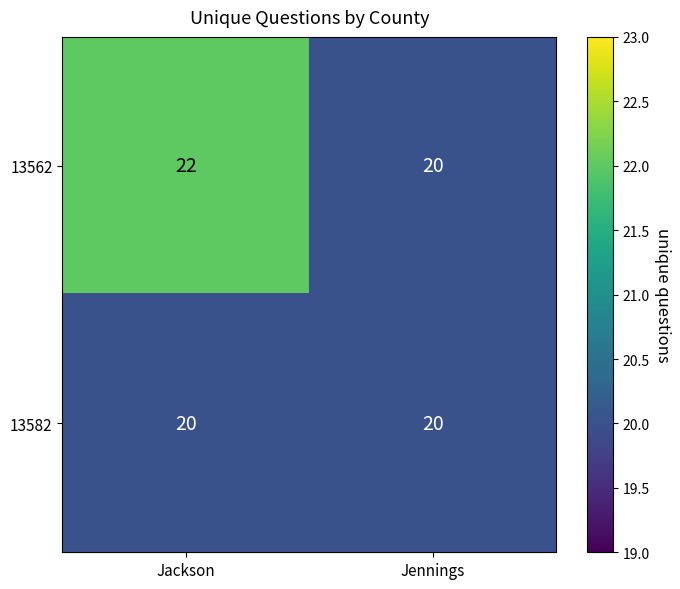

What is the approximate value of 13562 at Jackson?

22